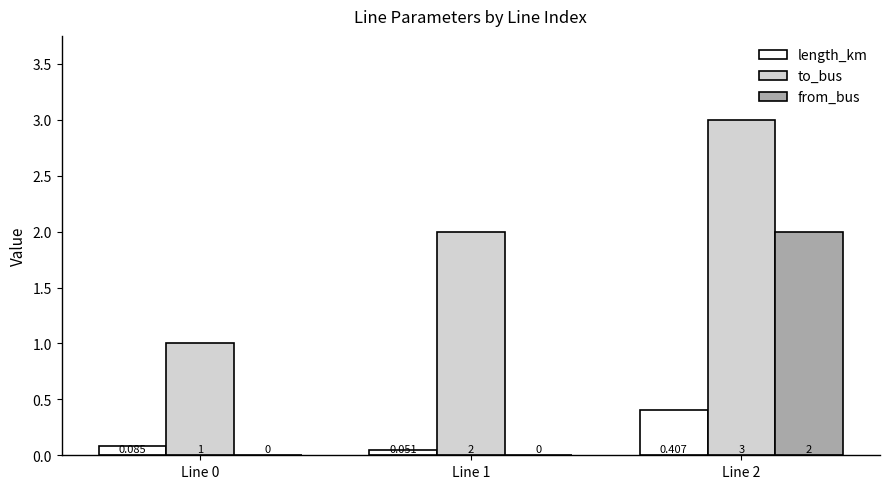

Which series changed the most between Line 1 and Line 2?

from_bus